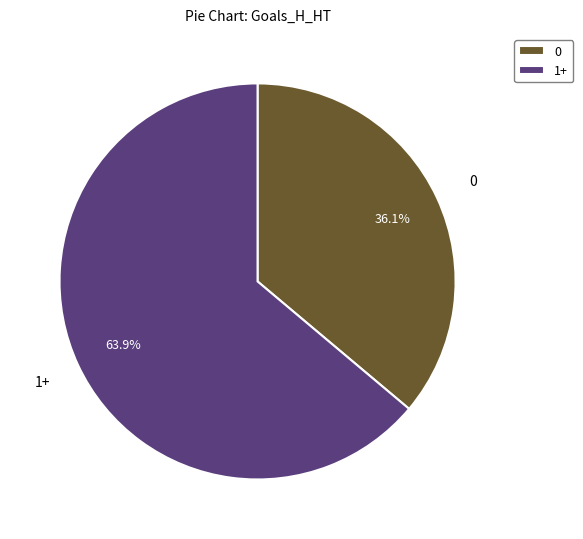

Between 1+ and 0, which is larger?

1+